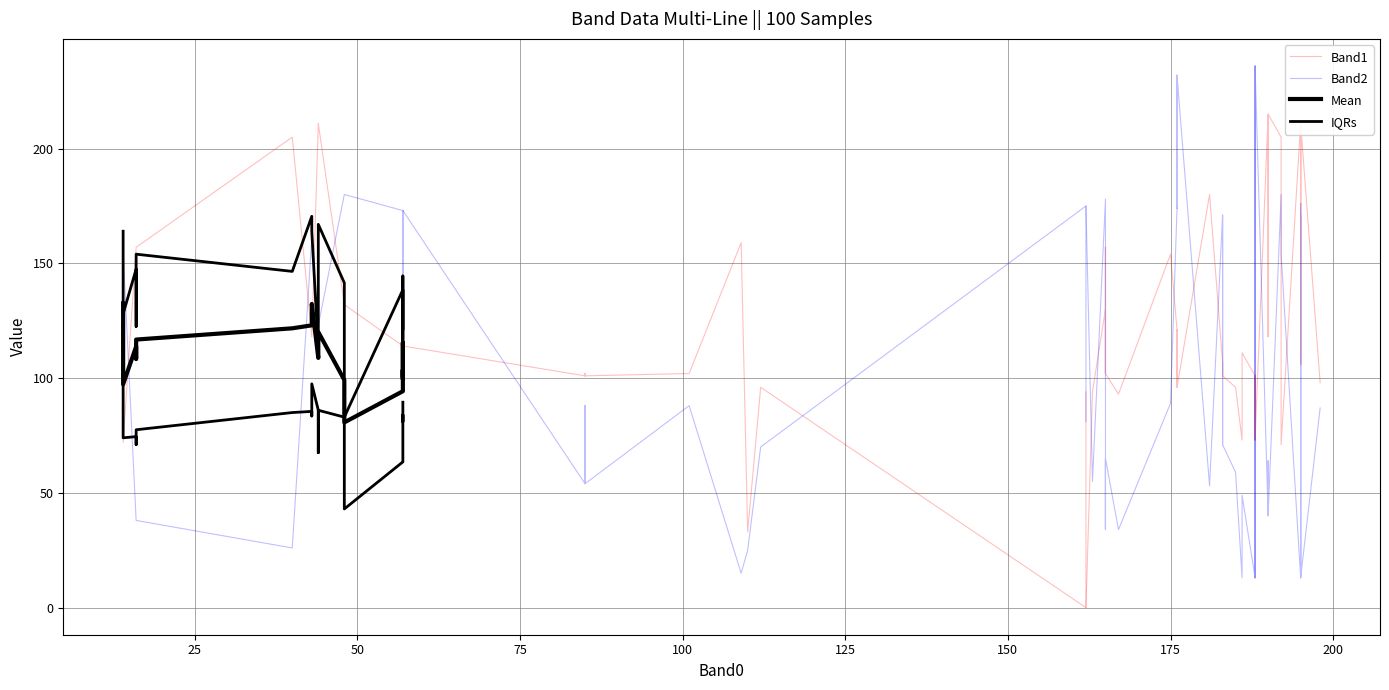

At how many categories does at least one series exceed 47?

20